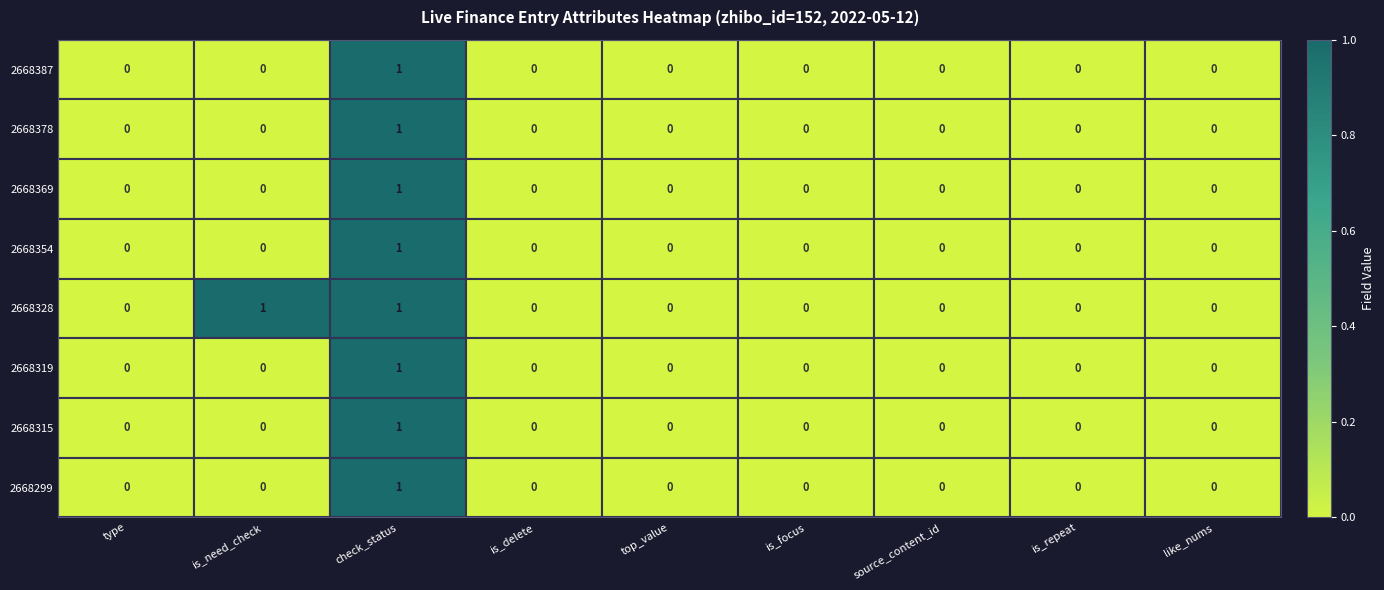

How many 2668387 values are between 0 and 1?

9